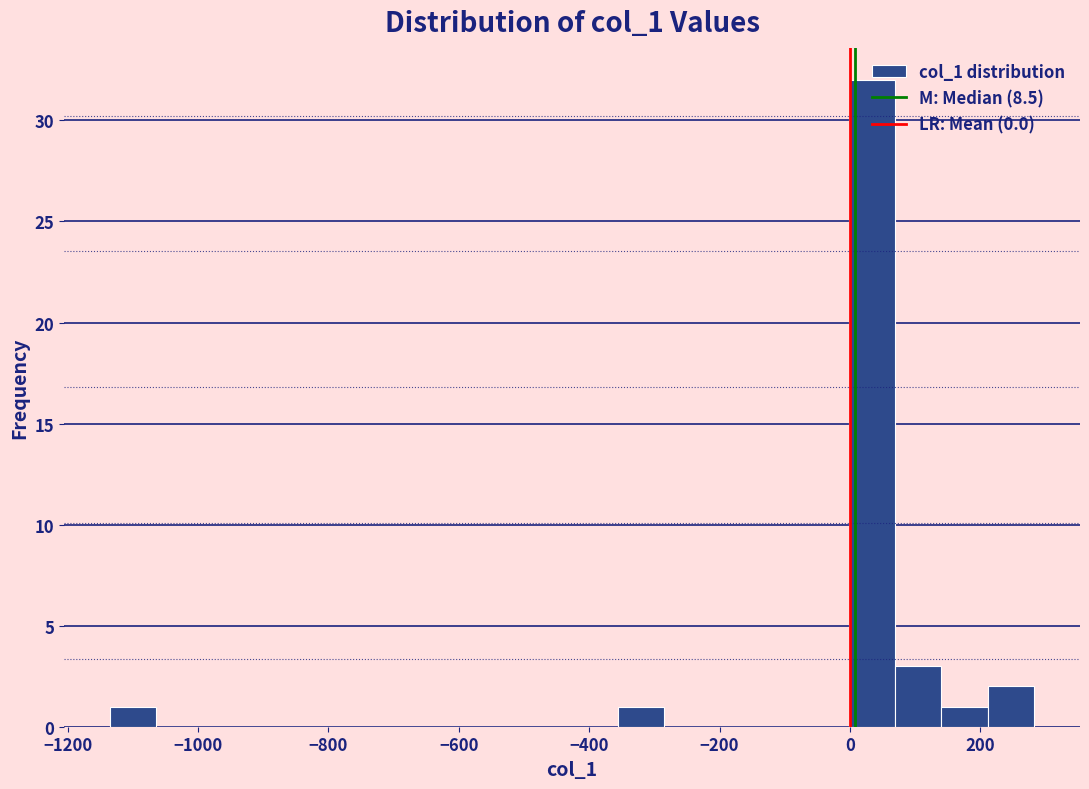

Read against the x-axis, roughly where is the centre of the tallest bar?

40